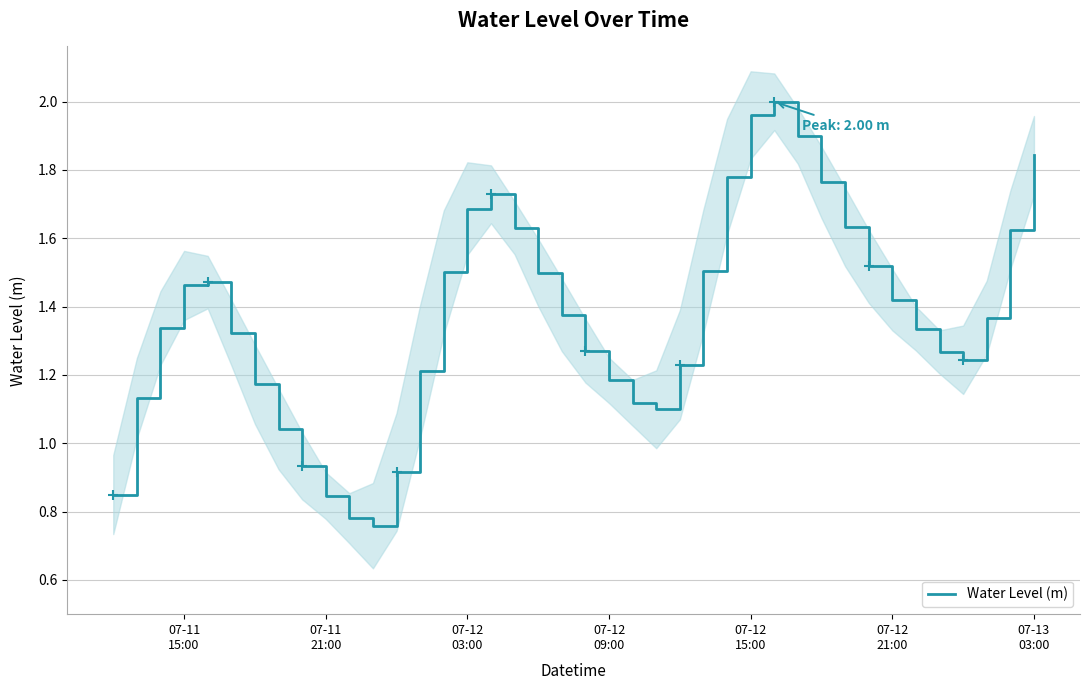

How many values exceed 1?

34